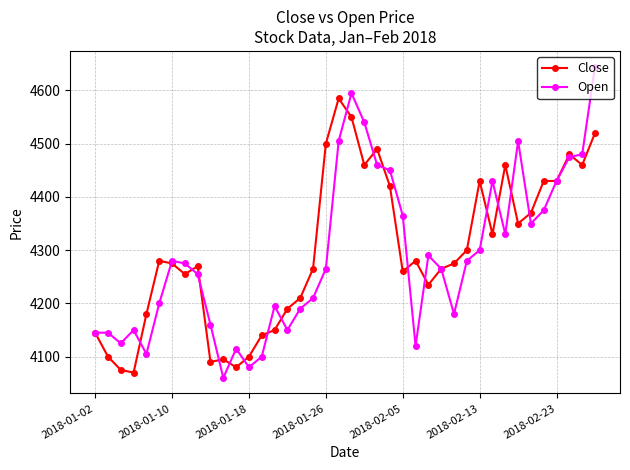

True or false: Open has more than 1 points higher than both neighbors.

True